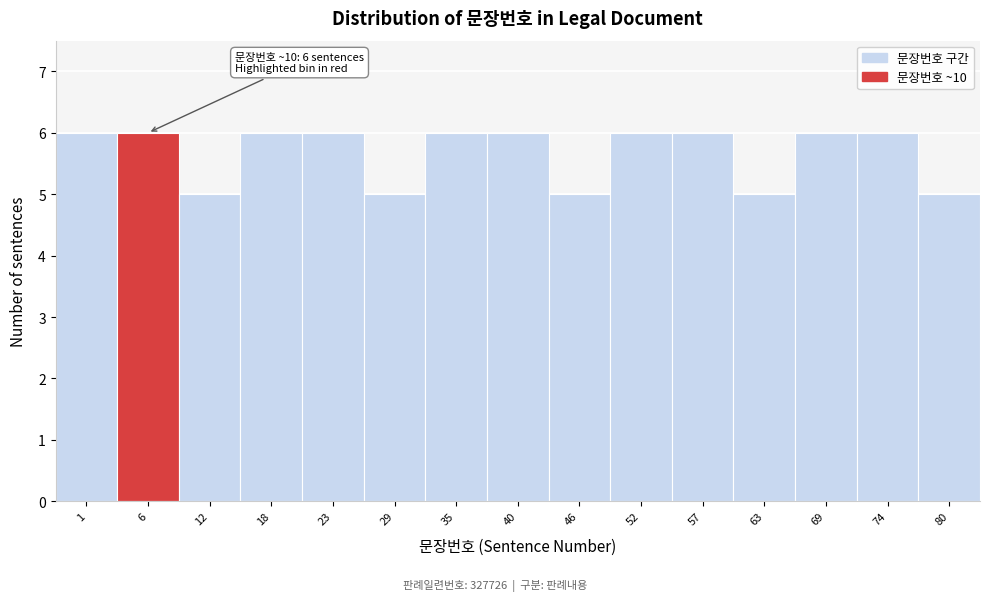

Reading left to right, transcribe all the data shown in this chart.

6	6	5	6	6	5	6	6	5	6	6	5	6	6	5